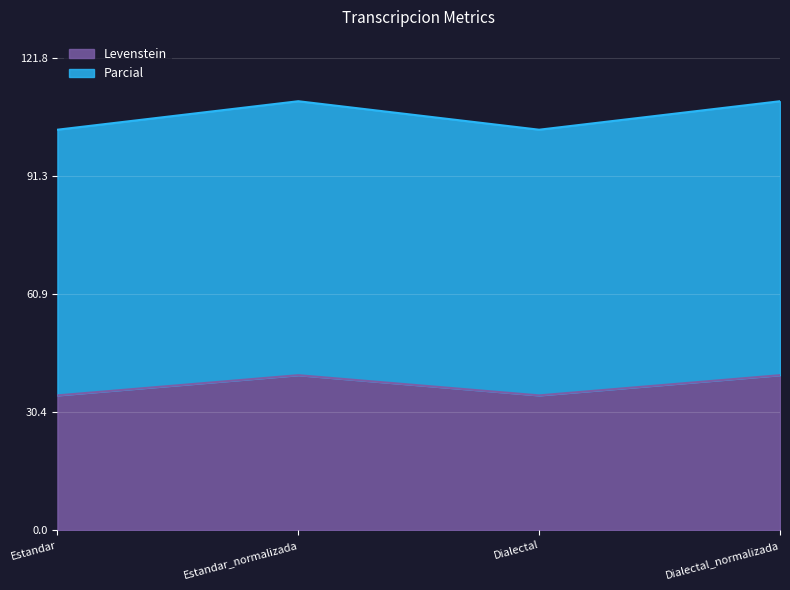

What is the spread (max minus min) of values at Dialectal_normalizada?

70.7